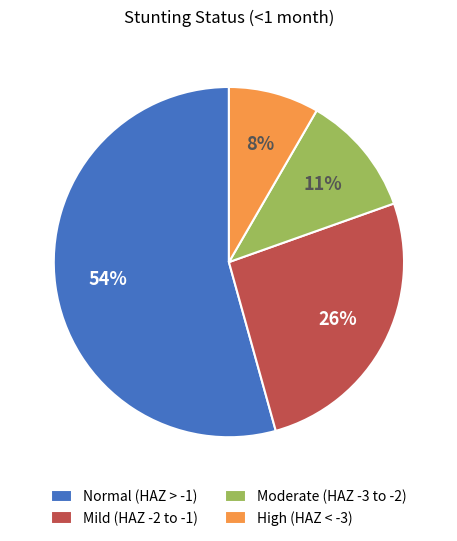

Rank the categories by value from lowest to highest.

High (HAZ < -3), Moderate (HAZ -3 to -2), Mild (HAZ -2 to -1), Normal (HAZ > -1)